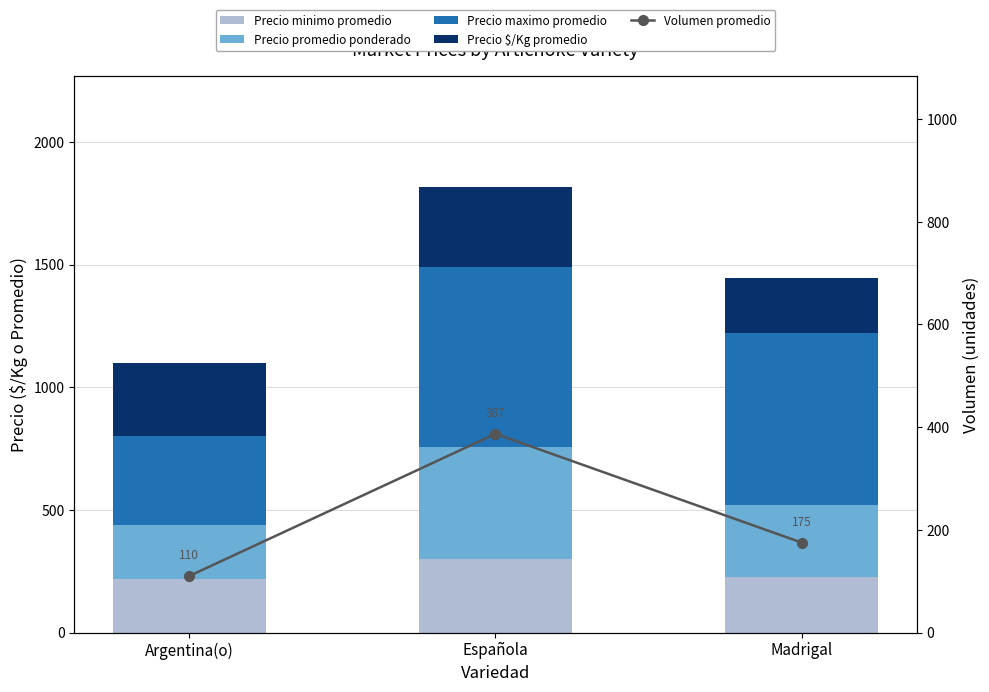

How many Precio $/Kg promedio values are between 225 and 325?

3